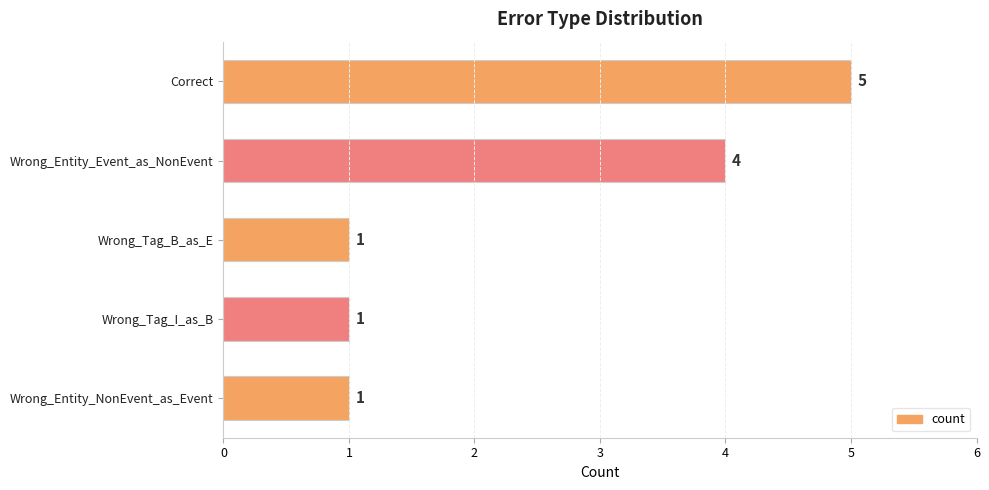

What is the greatest value displayed?

5